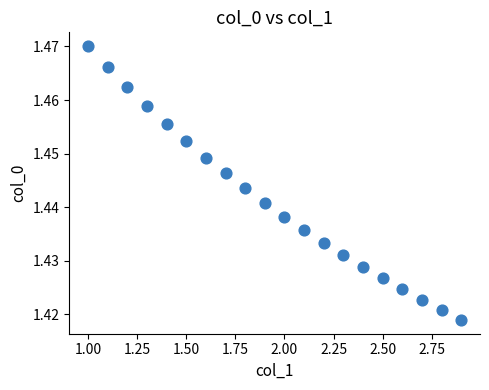

How many points are shown in the scatter plot?

20